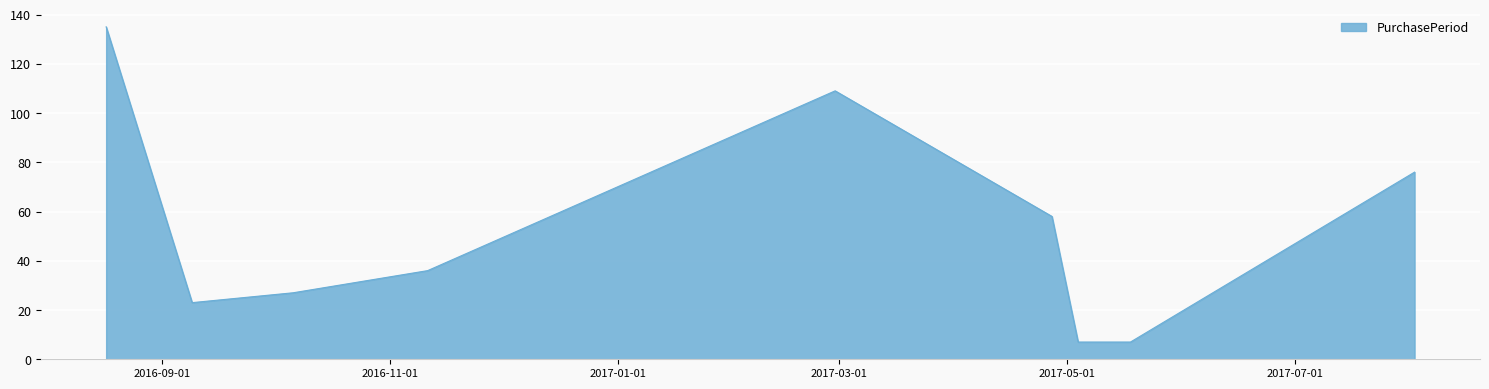

What is the maximum value shown in the chart?

135